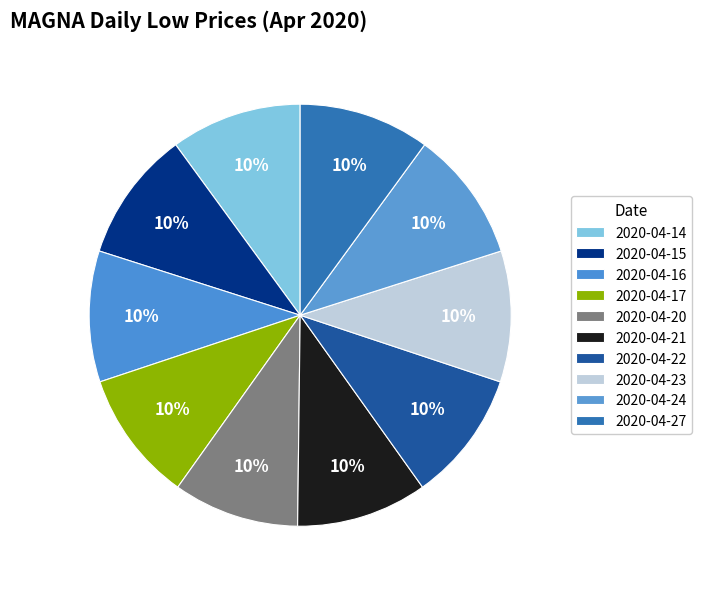

Between 2020-04-17 and 2020-04-14, which is larger?

2020-04-17